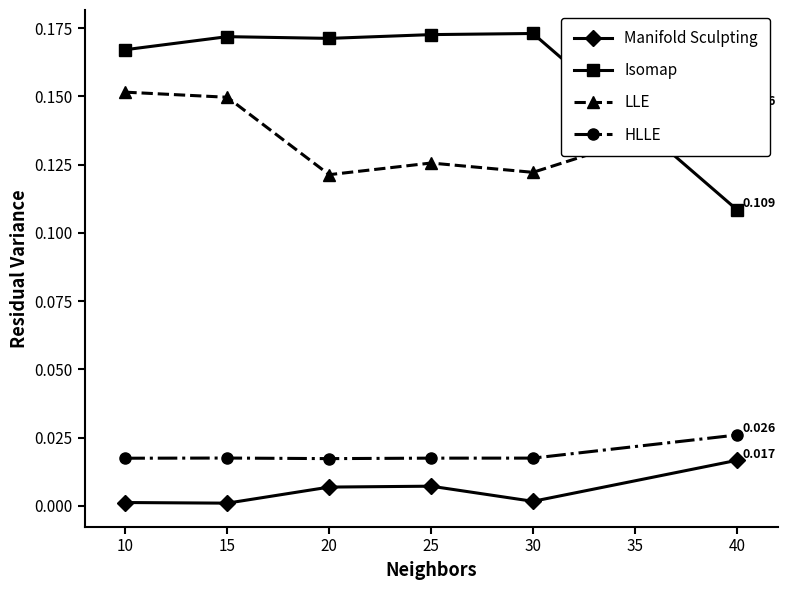

Which series changed the most between 20 and 40?

Isomap